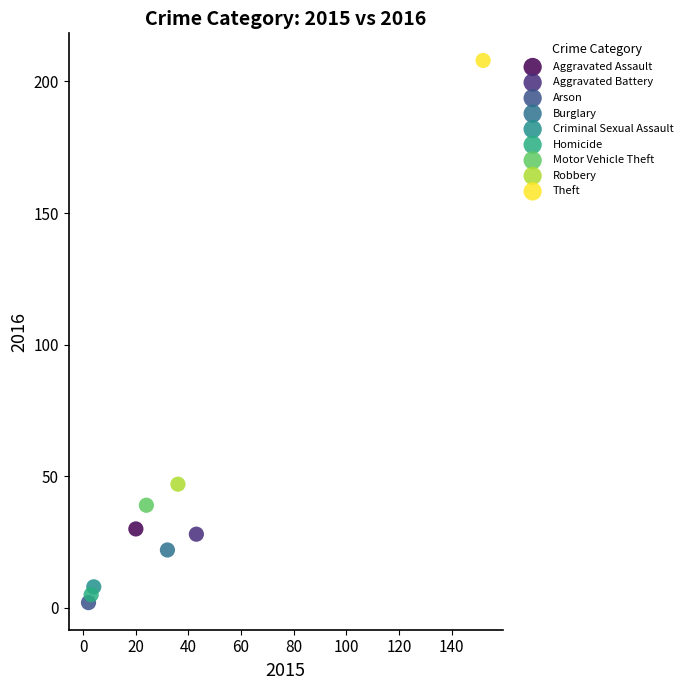

What are all the series names shown in the legend?

Aggravated Assault, Aggravated Battery, Arson, Burglary, Criminal Sexual Assault, Homicide, Motor Vehicle Theft, Robbery, Theft